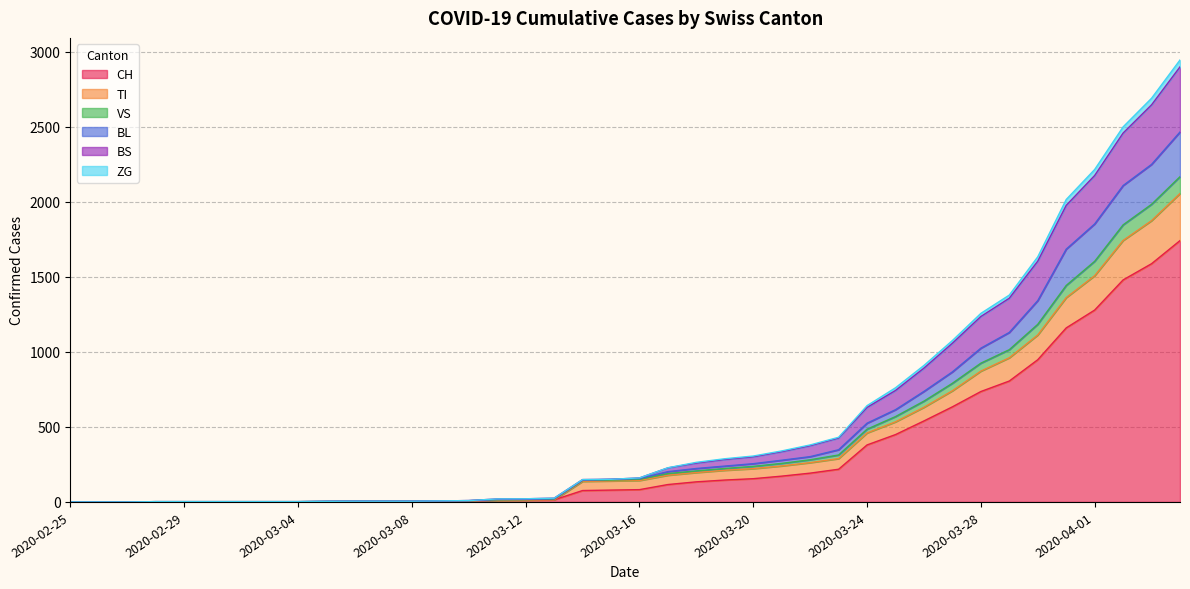

The value of TI at 2020-03-29 is 1616. True or false?

False